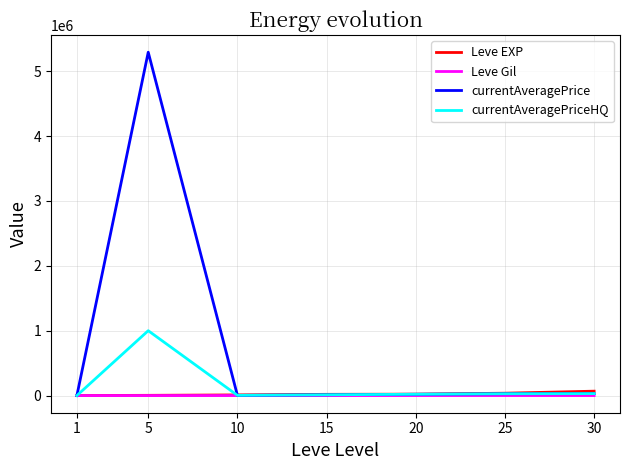

Which series has the largest total across all categories?

currentAveragePrice